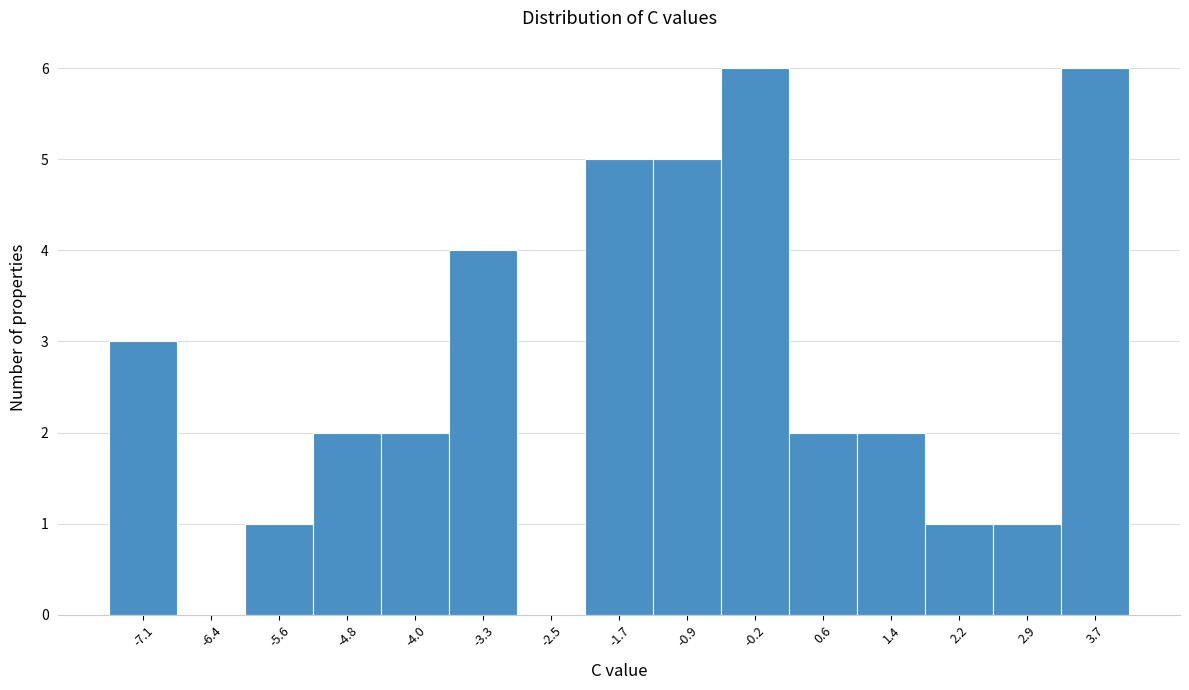

What is the height of the bar covering -3.7 to -2.9 on the x-axis? Neither the bar edges nor the heights are printed on the chart, so give them approximately, as read against the axes.

4